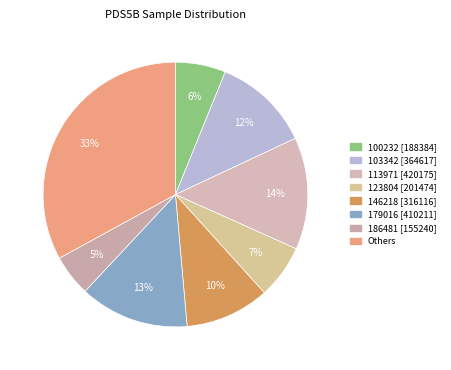

To the nearest percent, what is the average slice percentage?

12%